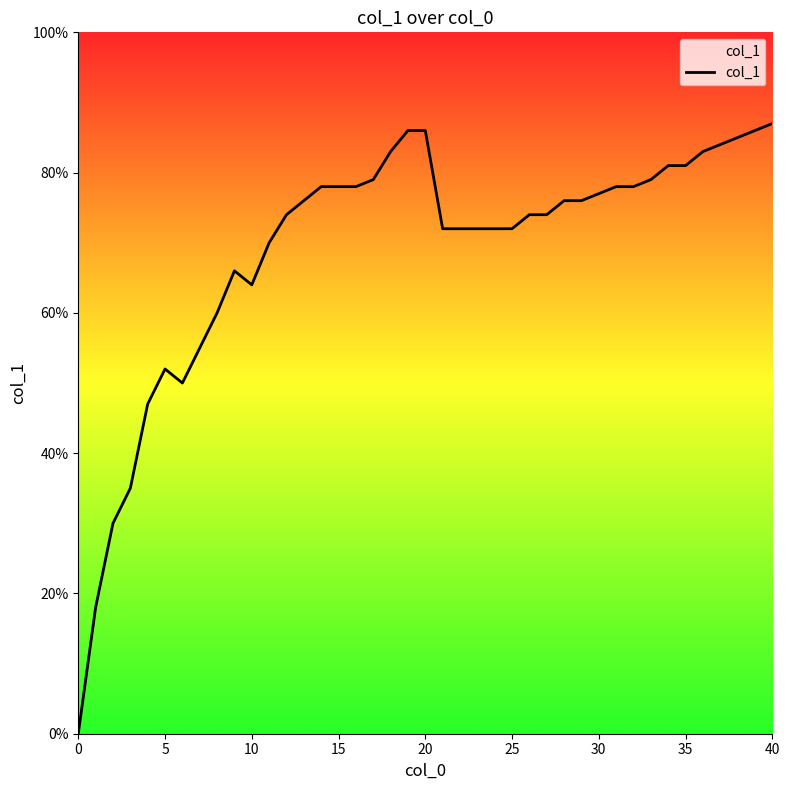

Does the chart display data point markers on the line(s)?

No